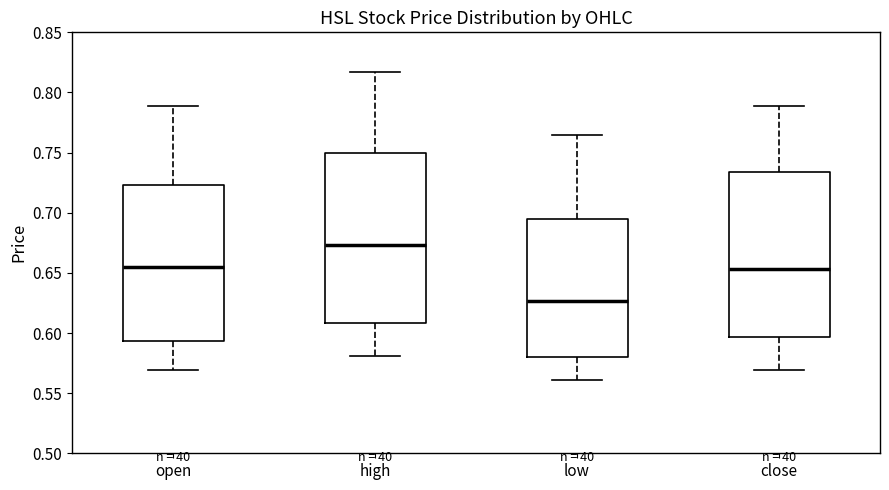

Reading left to right, read every box against the y-axis: the position of its median line, the range the box covers, and the ends of its whiskers. The values are not printed on the chart, so give them approximately, as read against the axis.

open: median 0.655, box 0.595 to 0.725, whiskers 0.570 to 0.790
high: median 0.675, box 0.610 to 0.750, whiskers 0.580 to 0.815
low: median 0.625, box 0.580 to 0.695, whiskers 0.560 to 0.765
close: median 0.655, box 0.595 to 0.735, whiskers 0.570 to 0.790